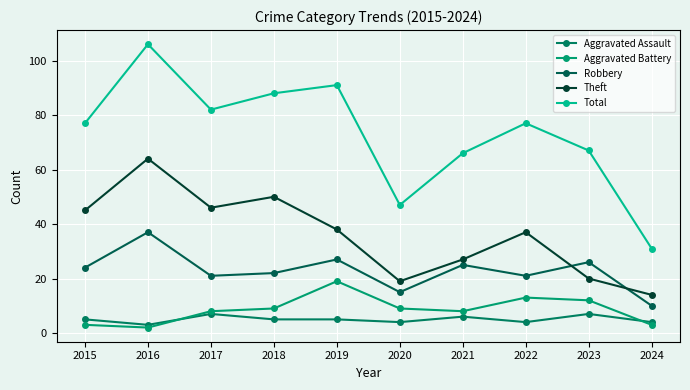

What is the sum of the Aggravated Assault values at 2022 and 2018?

9